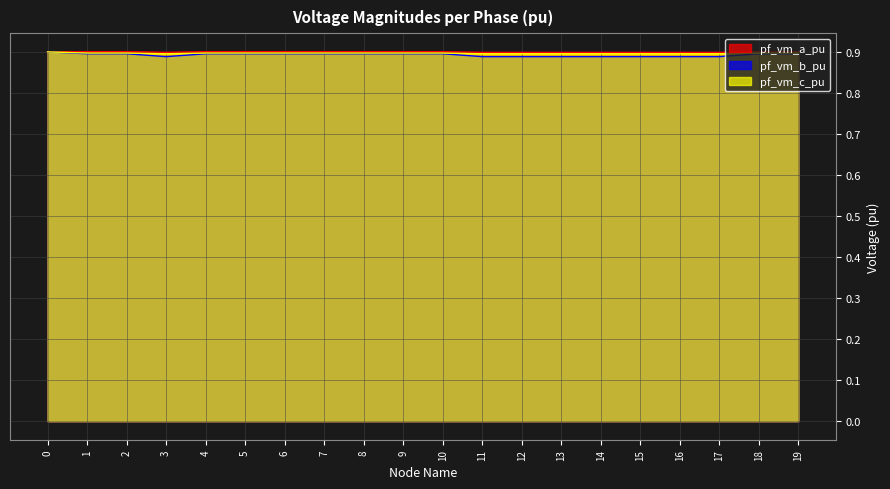

Is the value of pf_vm_b_pu at 12 greater than the value of pf_vm_a_pu at 13?

No